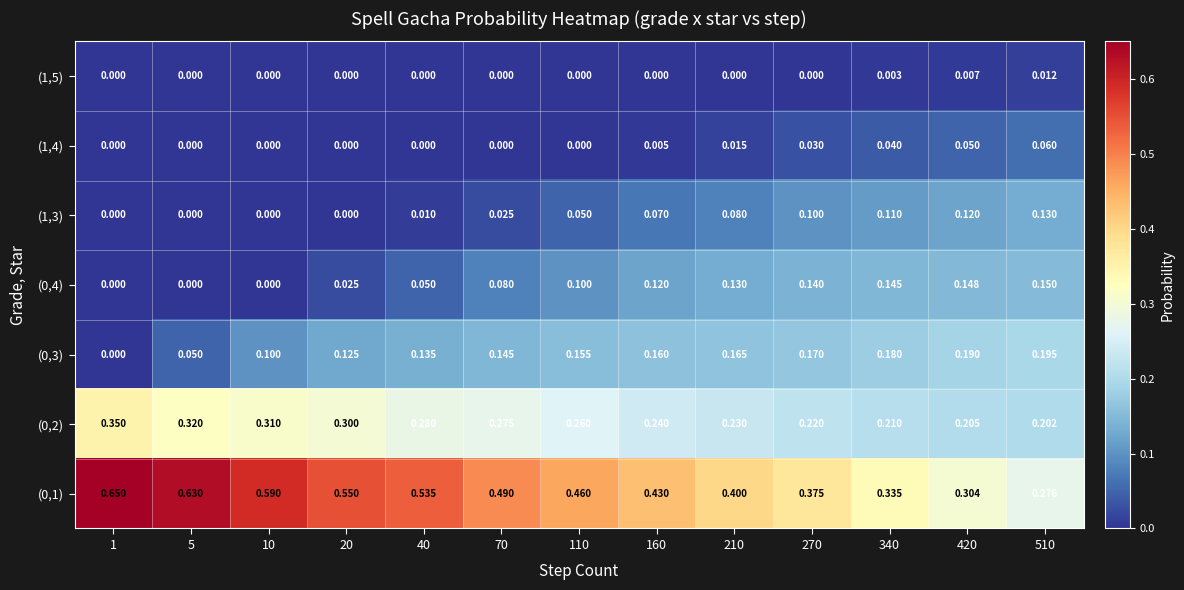

How many data points in (1,4) are above 0?

6